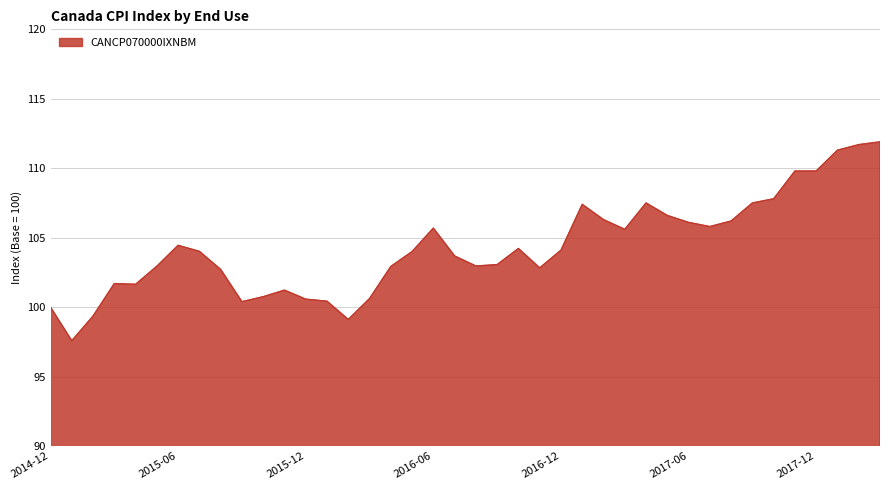

What is the difference between the maximum and minimum values?

14.3